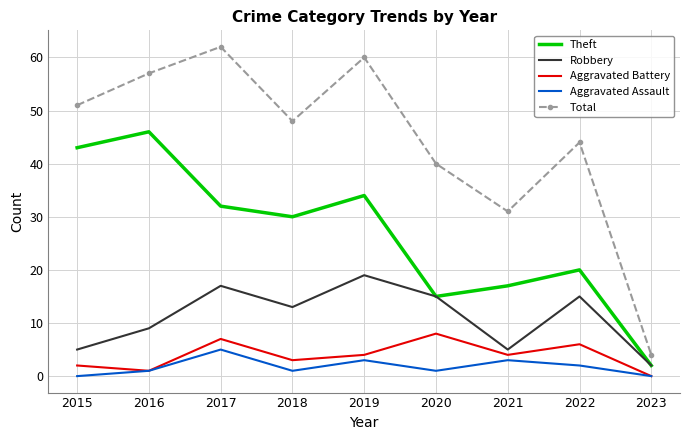

What is the total value across all series at 2022?

87